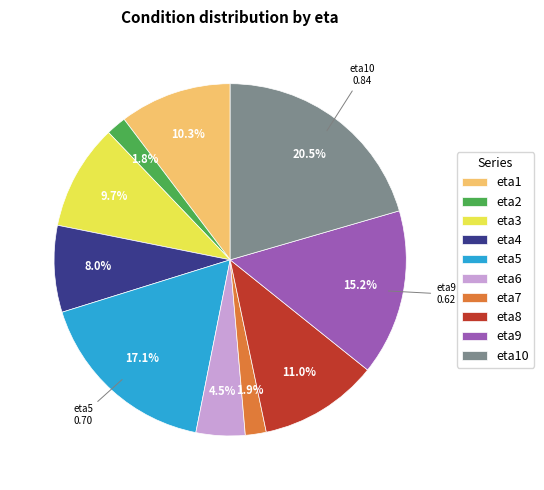

To the nearest percent, what is the average slice percentage?

10%